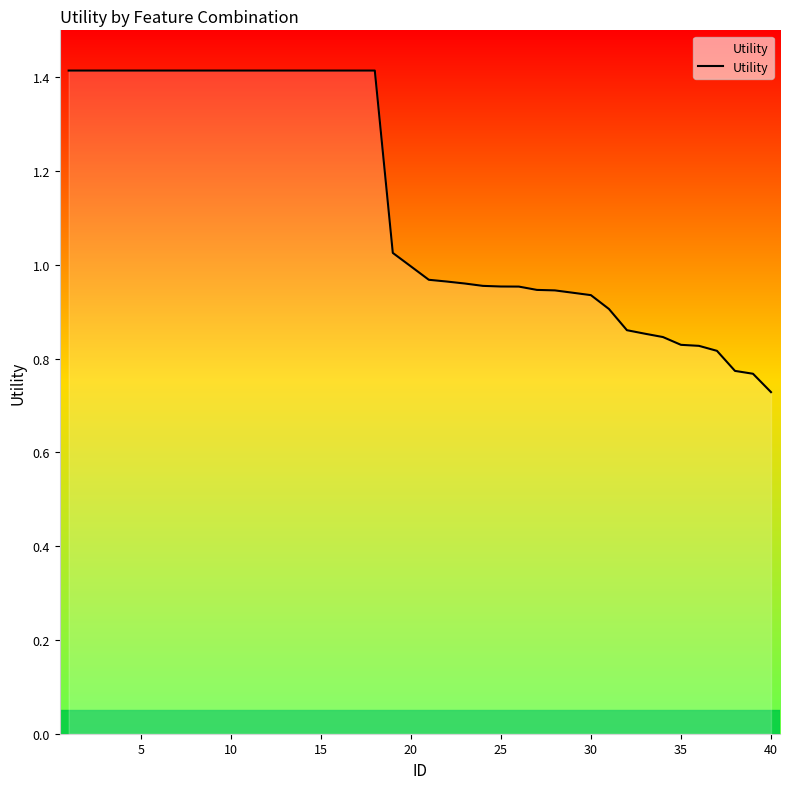

How many lines are shown in the chart?

1